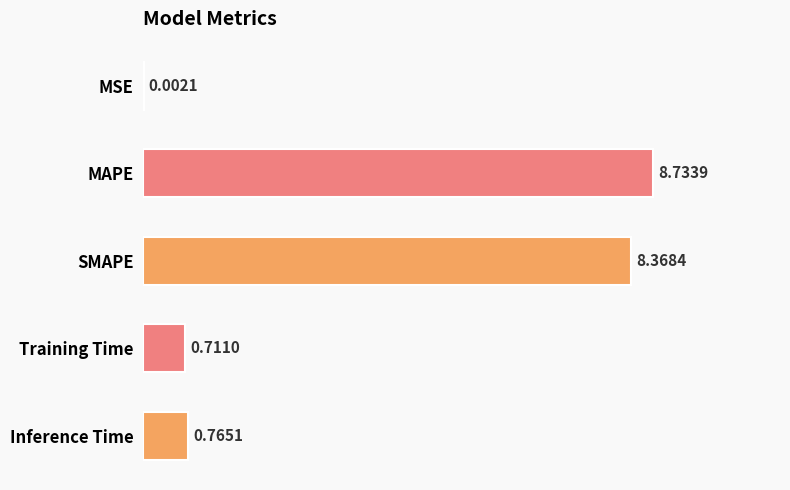

At which category does the chart reach its peak across all series?

MAPE